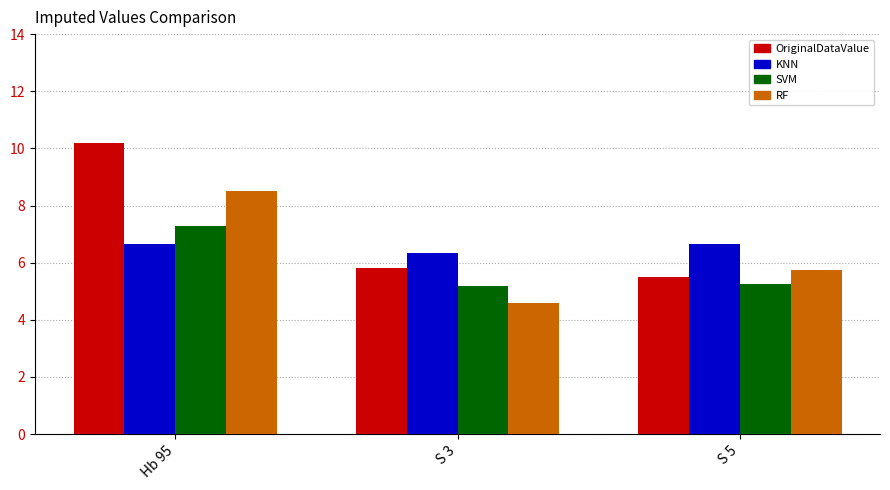

What is the value of the RF bar at the 2nd from the left?

4.6